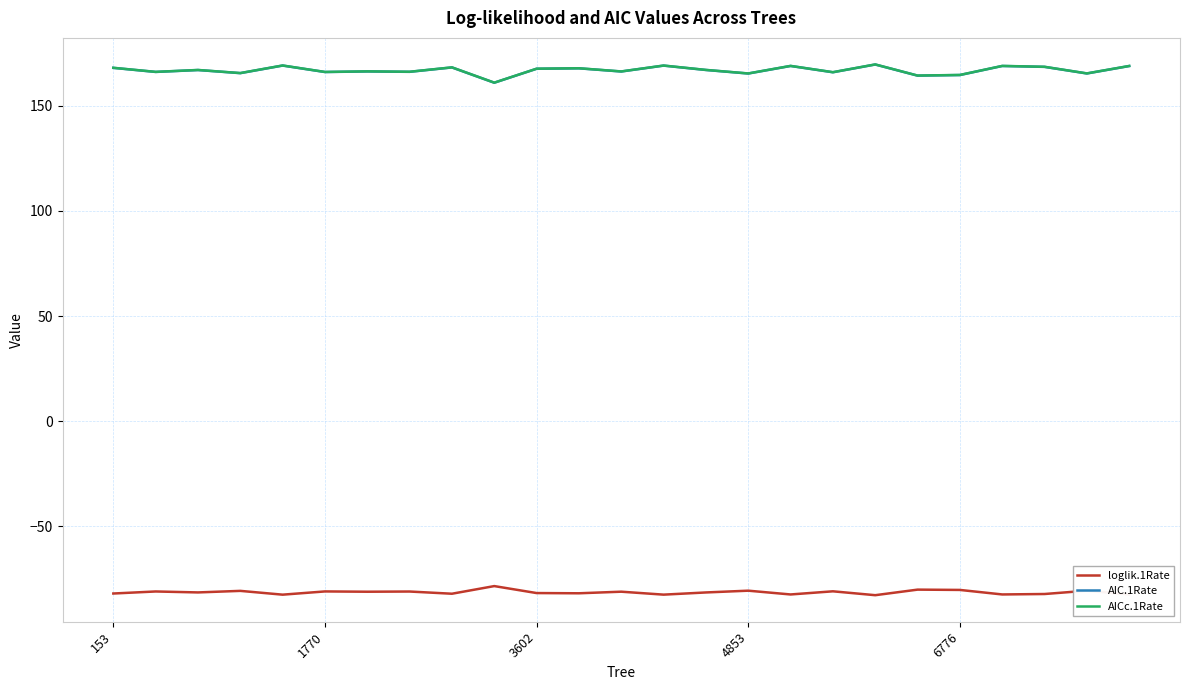

In AICc.1Rate, how many points are higher than both neighbors (excluding endpoints)?

9